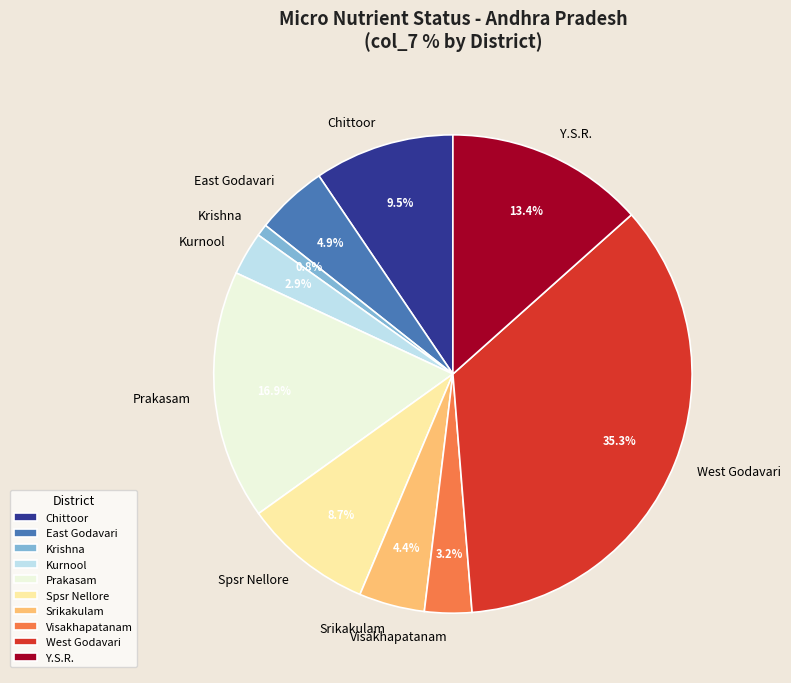

To the nearest percent, what is the combined percentage of Visakhapatanam and East Godavari?

8%